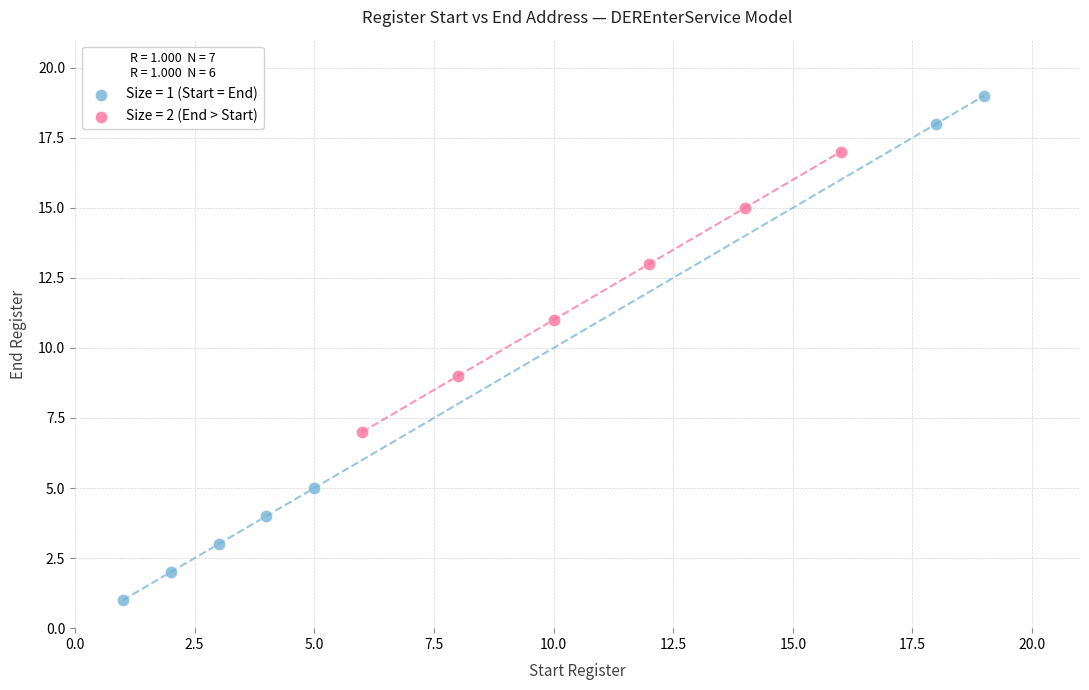

Which series reaches the maximum Y coordinate?

Size = 1 (Start = End)